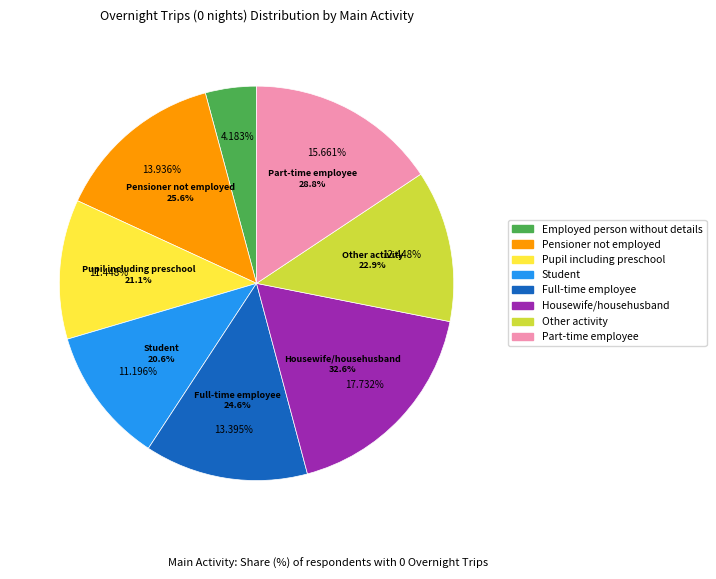

Rank the categories by value from lowest to highest.

Employed person without details, Student, Pupil including preschool, Other activity, Full-time employee, Pensioner not employed, Part-time employee, Housewife/househusband